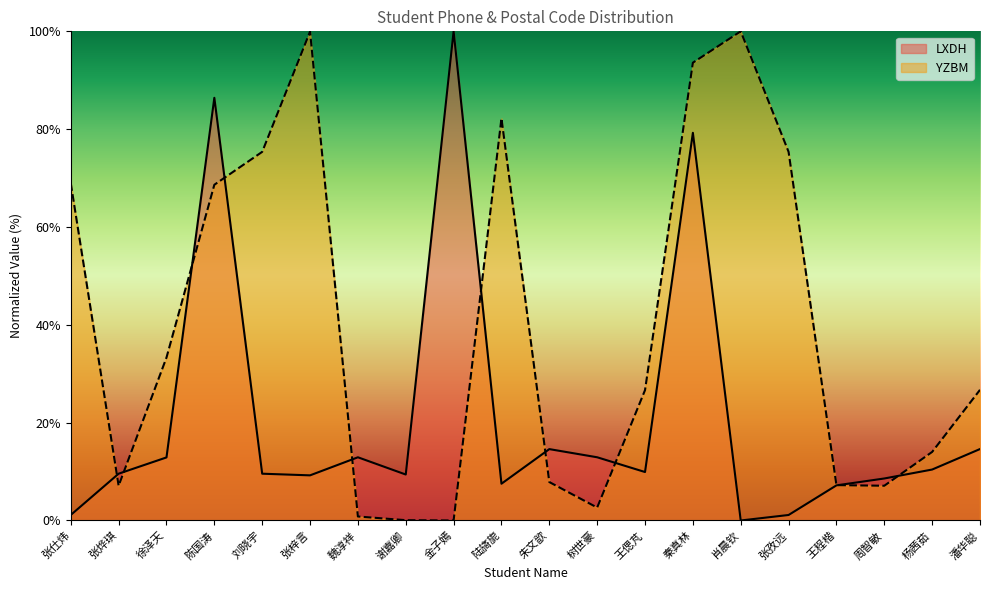

The YZBM series shows 34.7 at 秦真林. True or false?

False